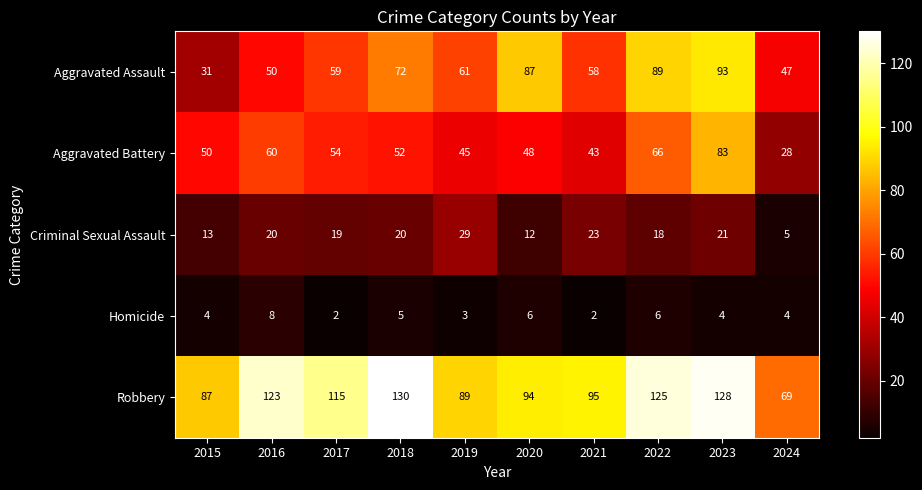

What is the sum of all Aggravated Battery values?

529